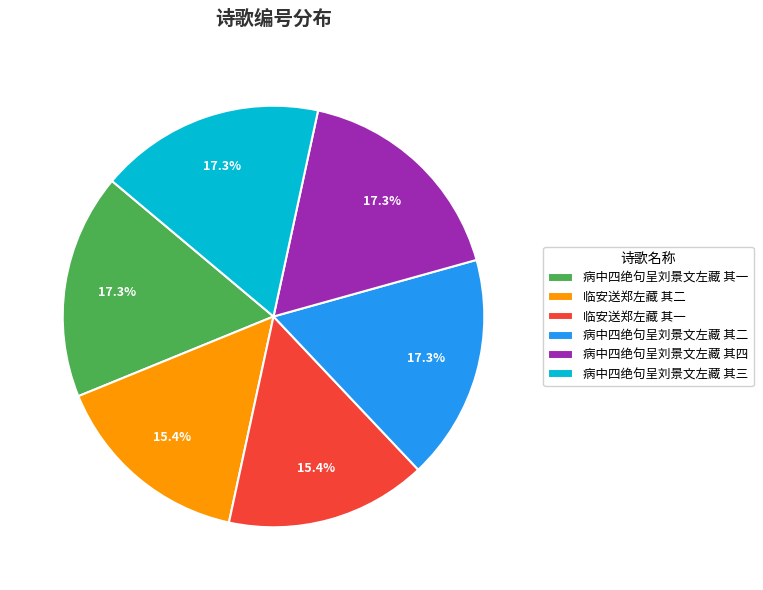

True or false: 病中四绝句呈刘景文左藏 其四 accounts for 3% of the total.

False